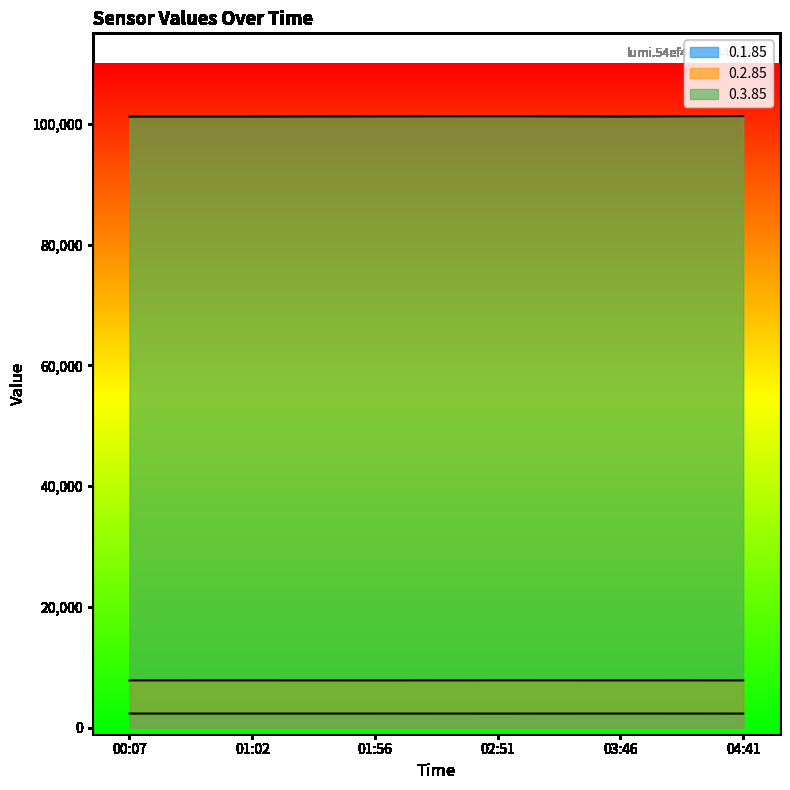

What is the sum of the 0.3.85 values at 01:56 and 04:41?

202520